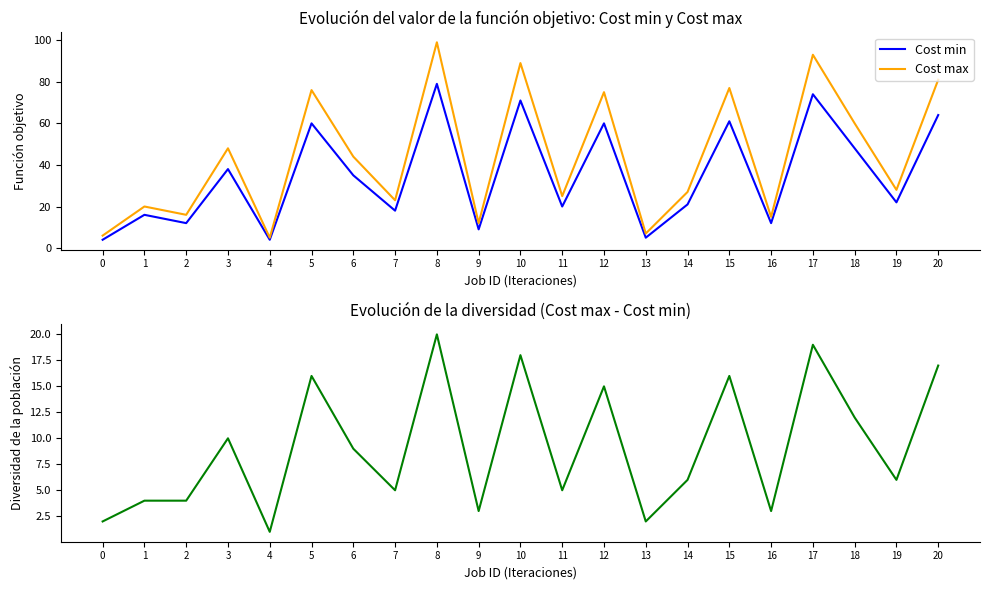

The Diversity (Cost max - Cost min) series shows 17 at 3. True or false?

False